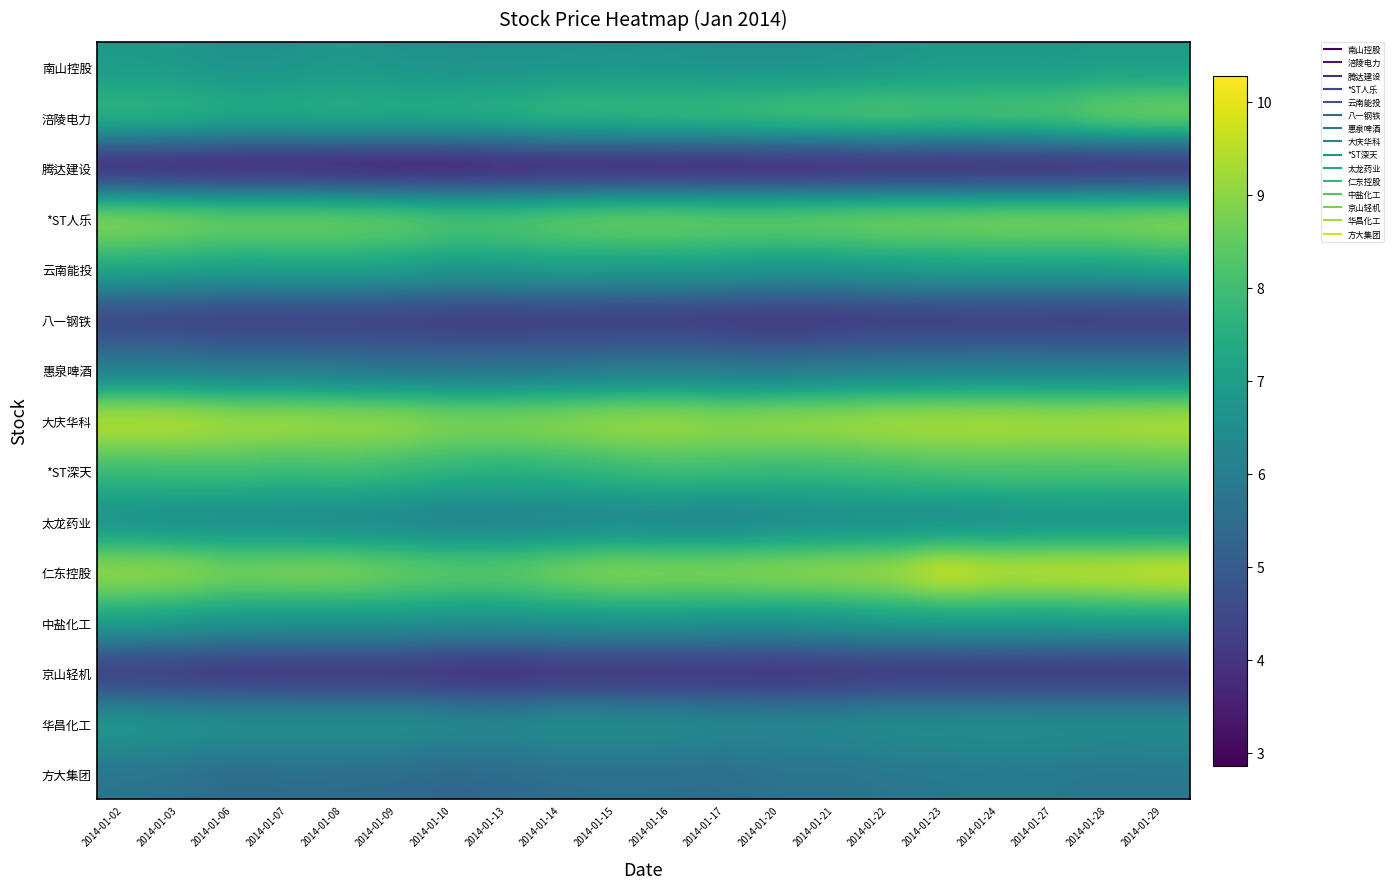

Between 2014-01-09 and 2014-01-28, which series saw the biggest shift?

涪陵电力